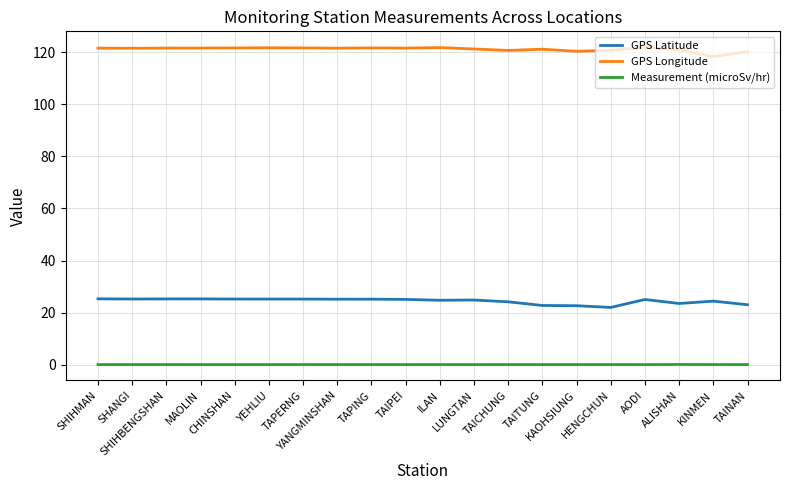

What is the greatest value displayed?

121.9